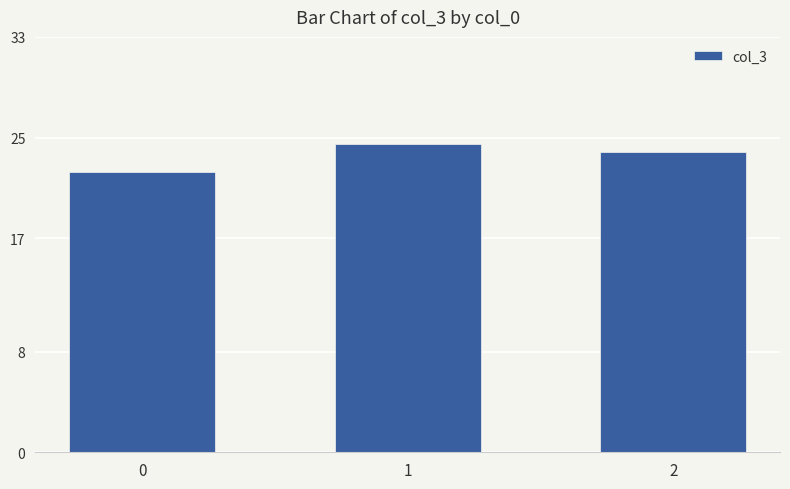

What is the sum of the values at 1 and 2?

48.3